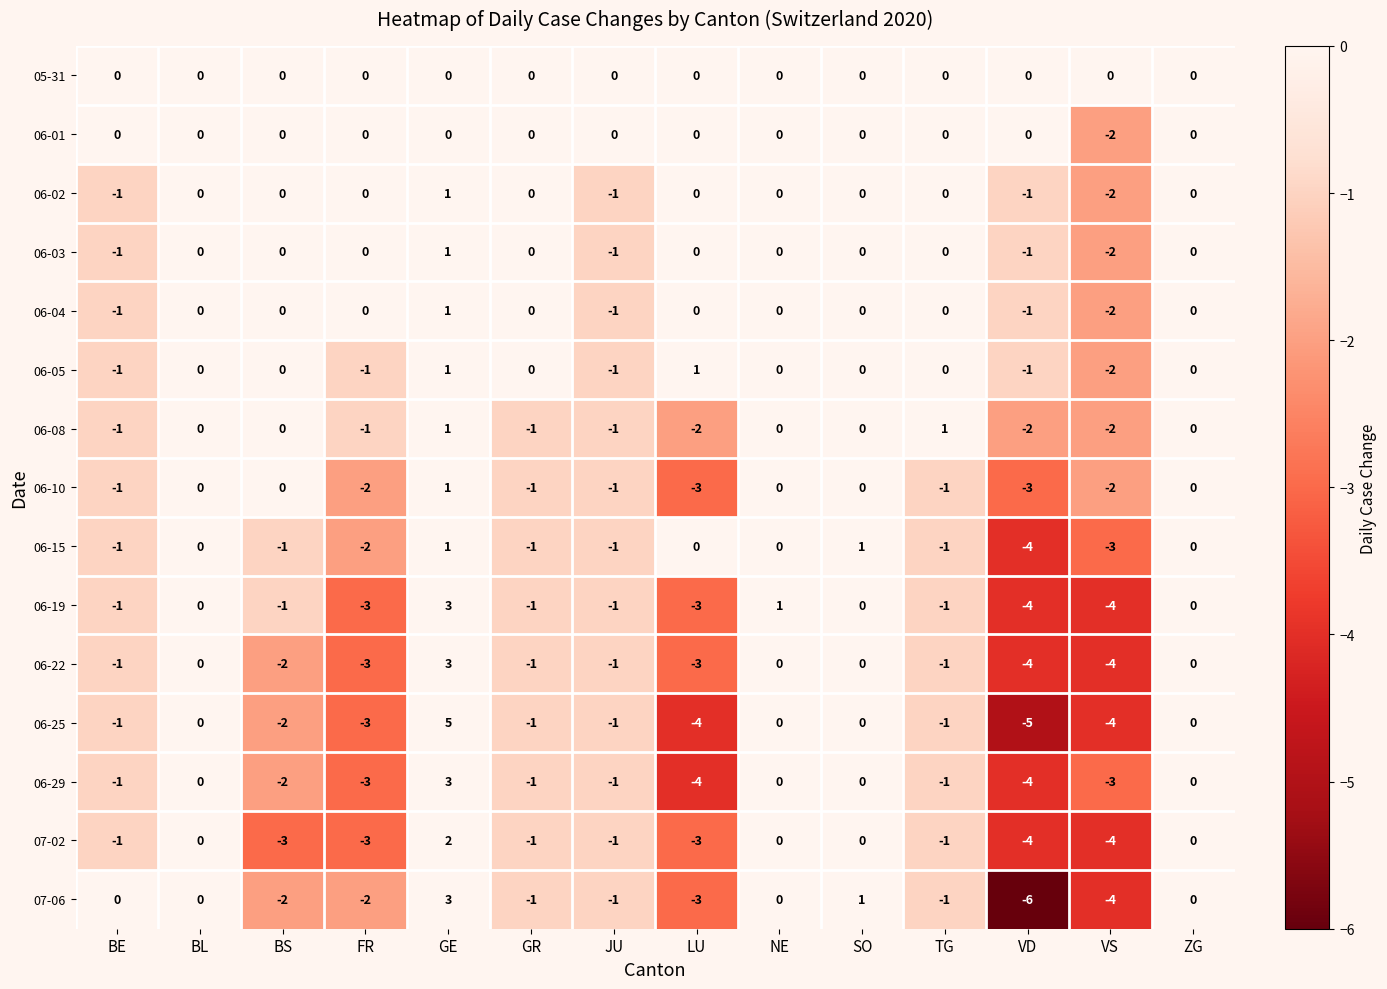

What value does the 06-19 series have at GE?

3